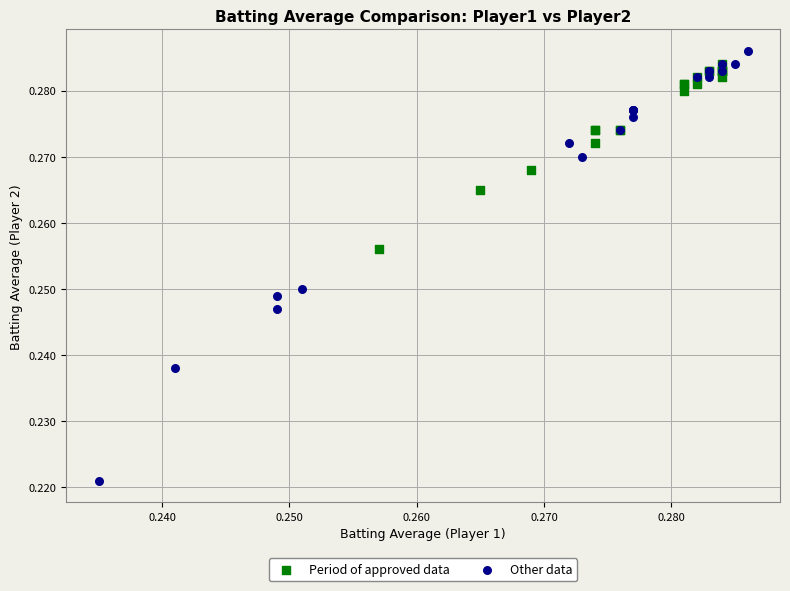

Which series reaches the minimum Y coordinate?

Other data